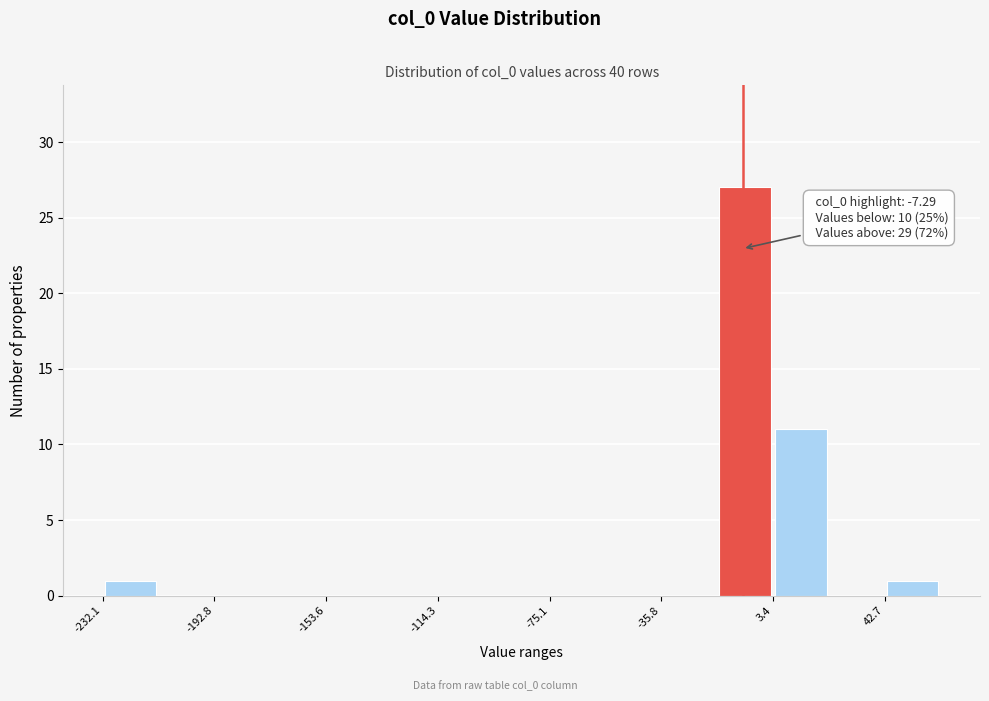

Read against the x-axis, roughly where is the centre of the tallest bar?

-5